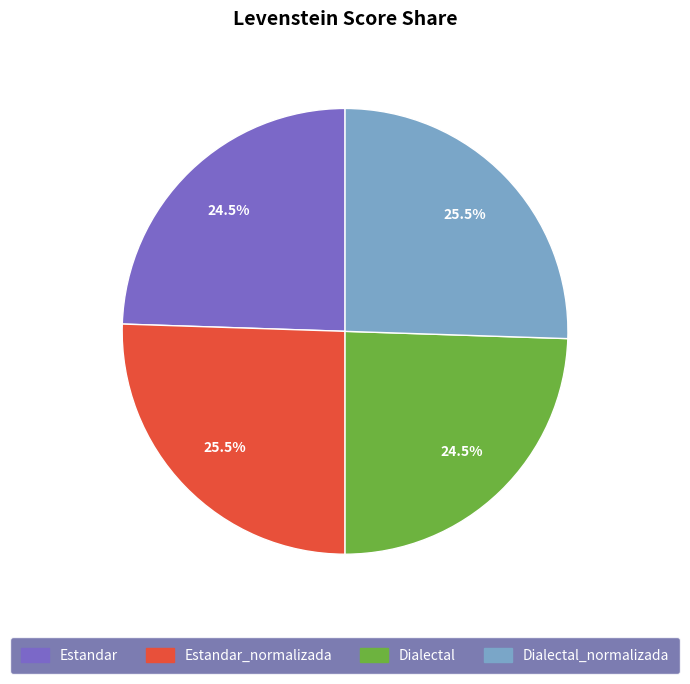

Does Dialectal_normalizada account for over 50% of the chart?

No